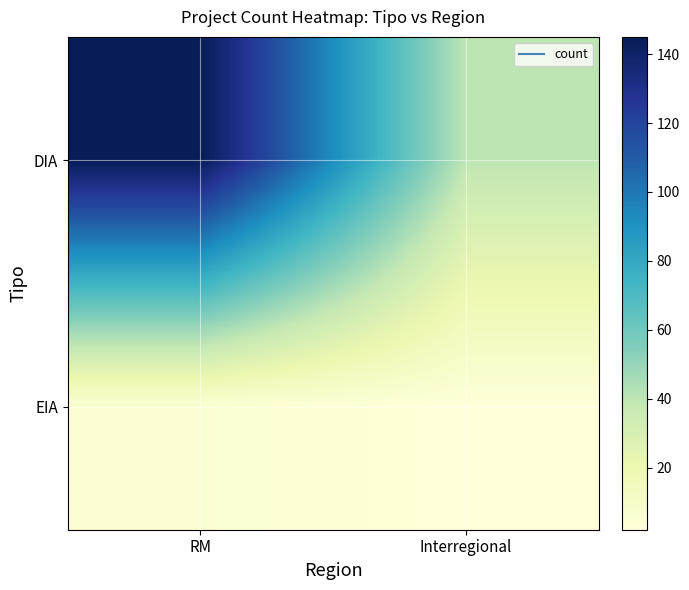

What is the minimum value shown in the chart?

2